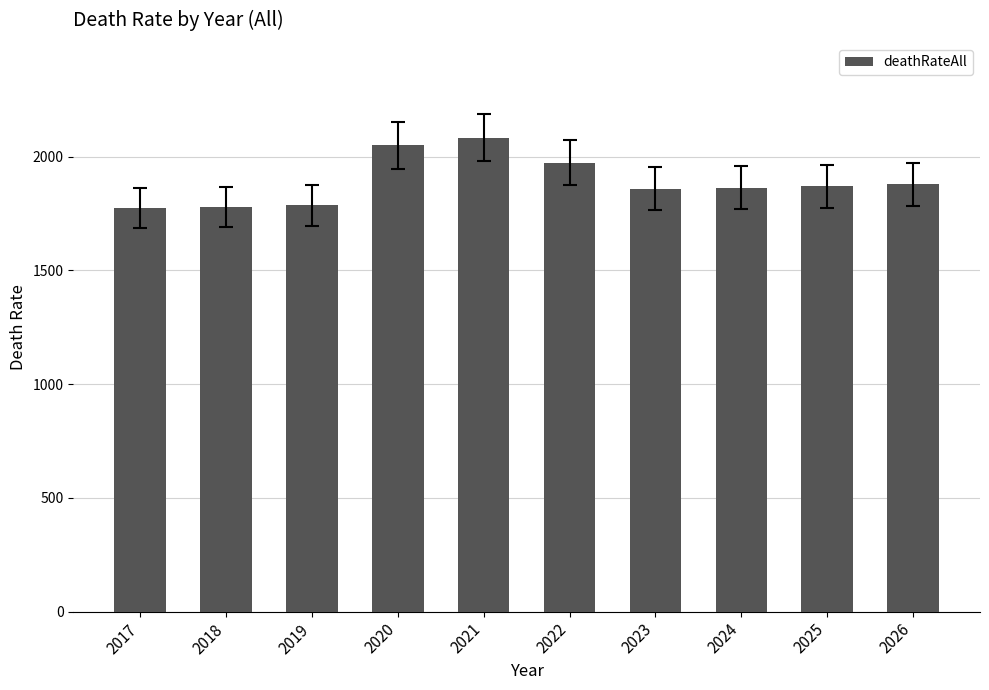

What is the difference between the second highest and second lowest values?

271